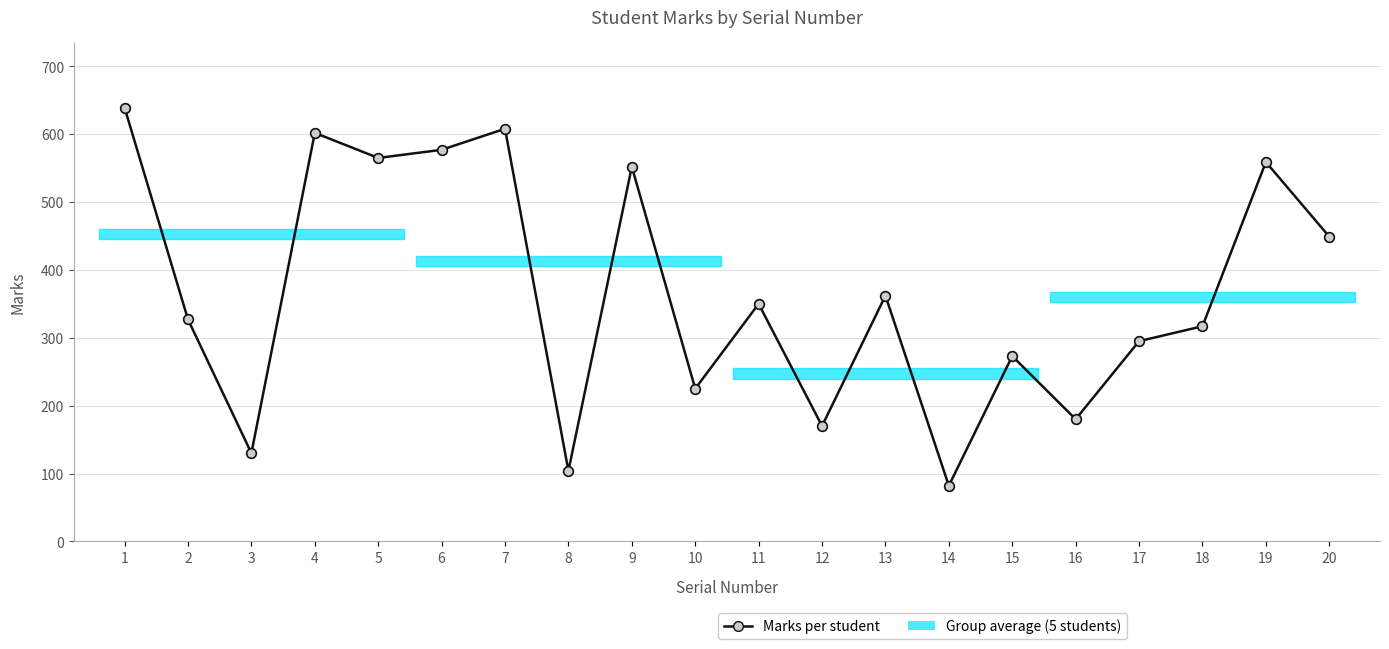

Rank the categories by value from lowest to highest.

14, 8, 3, 12, 16, 10, 15, 17, 18, 2, 11, 13, 20, 9, 19, 5, 6, 4, 7, 1